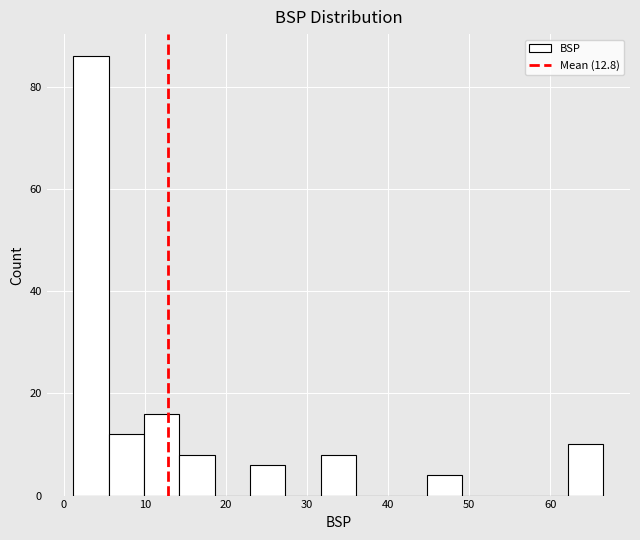

Reading left to right, list every bar in this chart as the range it spans on the x-axis followed by its height. Neither the bar edges nor the heights are printed on the chart, so give them approximately, as read against the axes.

1 to 6: 86
6 to 10: 12
10 to 14: 16
14 to 19: 8
19 to 23: 0
23 to 27: 6
27 to 32: 0
32 to 36: 8
36 to 40: 0
40 to 45: 0
45 to 49: 4
49 to 53: 0
53 to 58: 0
58 to 62: 0
62 to 67: 10